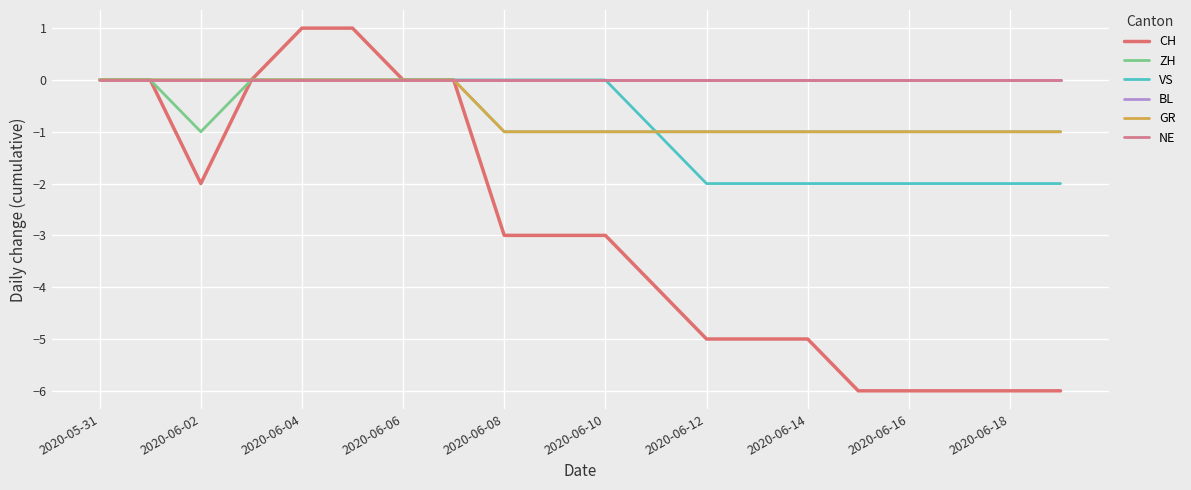

Which label corresponds to the smallest value in the chart?

15